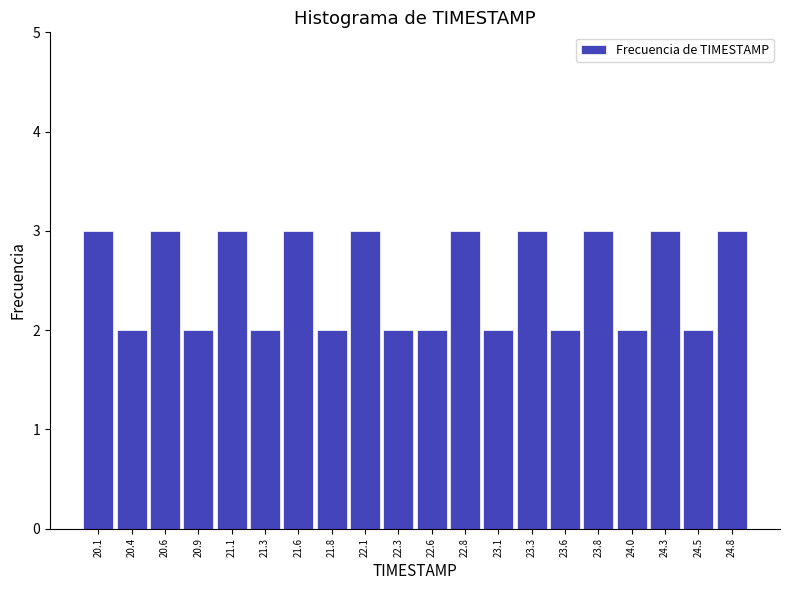

Reading left to right, list every bar in this chart as the range it spans on the x-axis followed by its height. Neither the bar edges nor the heights are printed on the chart, so give them approximately, as read against the axes.

20.000 to 20.245: 3
20.245 to 20.490: 2
20.490 to 20.735: 3
20.735 to 20.980: 2
20.980 to 21.225: 3
21.225 to 21.470: 2
21.470 to 21.715: 3
21.715 to 21.960: 2
21.960 to 22.205: 3
22.205 to 22.450: 2
22.450 to 22.695: 2
22.695 to 22.940: 3
22.940 to 23.185: 2
23.185 to 23.430: 3
23.430 to 23.675: 2
23.675 to 23.920: 3
23.920 to 24.165: 2
24.165 to 24.410: 3
24.410 to 24.655: 2
24.655 to 24.900: 3